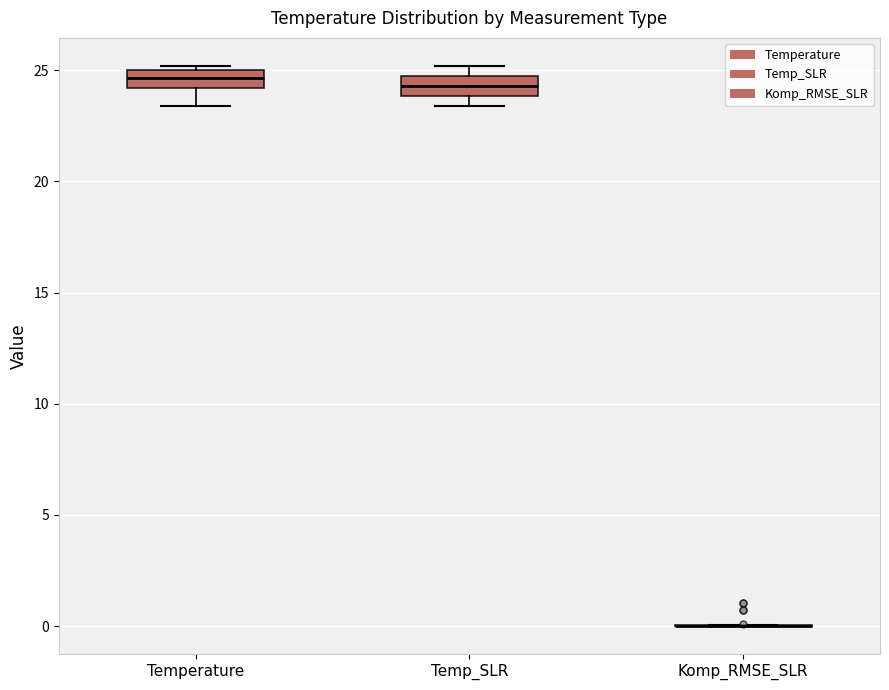

Where is the lower edge of the box for Temperature on the y-axis? The values are not printed on the chart, so give them approximately, as read against the axis.

24.0